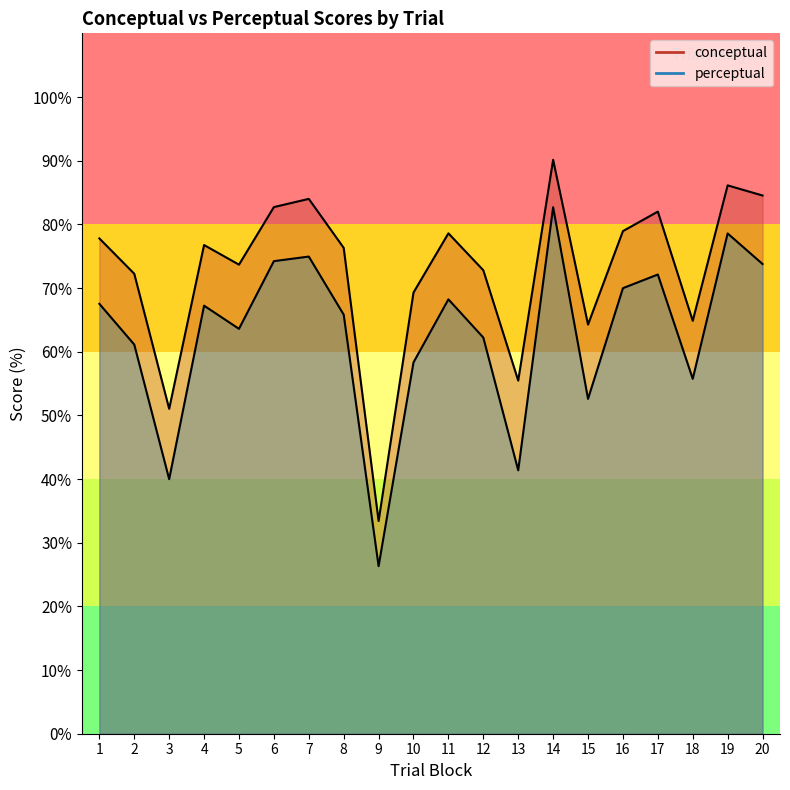

List the labels in order of perceptual value, largest first.

14, 19, 7, 6, 20, 17, 16, 11, 1, 4, 8, 5, 12, 2, 10, 18, 15, 13, 3, 9